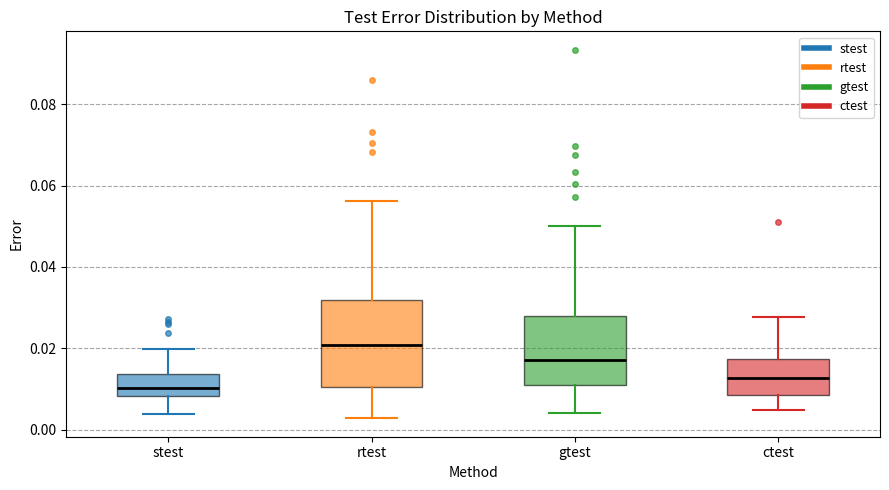

Where does the median line of the box for gtest sit on the y-axis? The values are not printed on the chart, so give them approximately, as read against the axis.

0.018